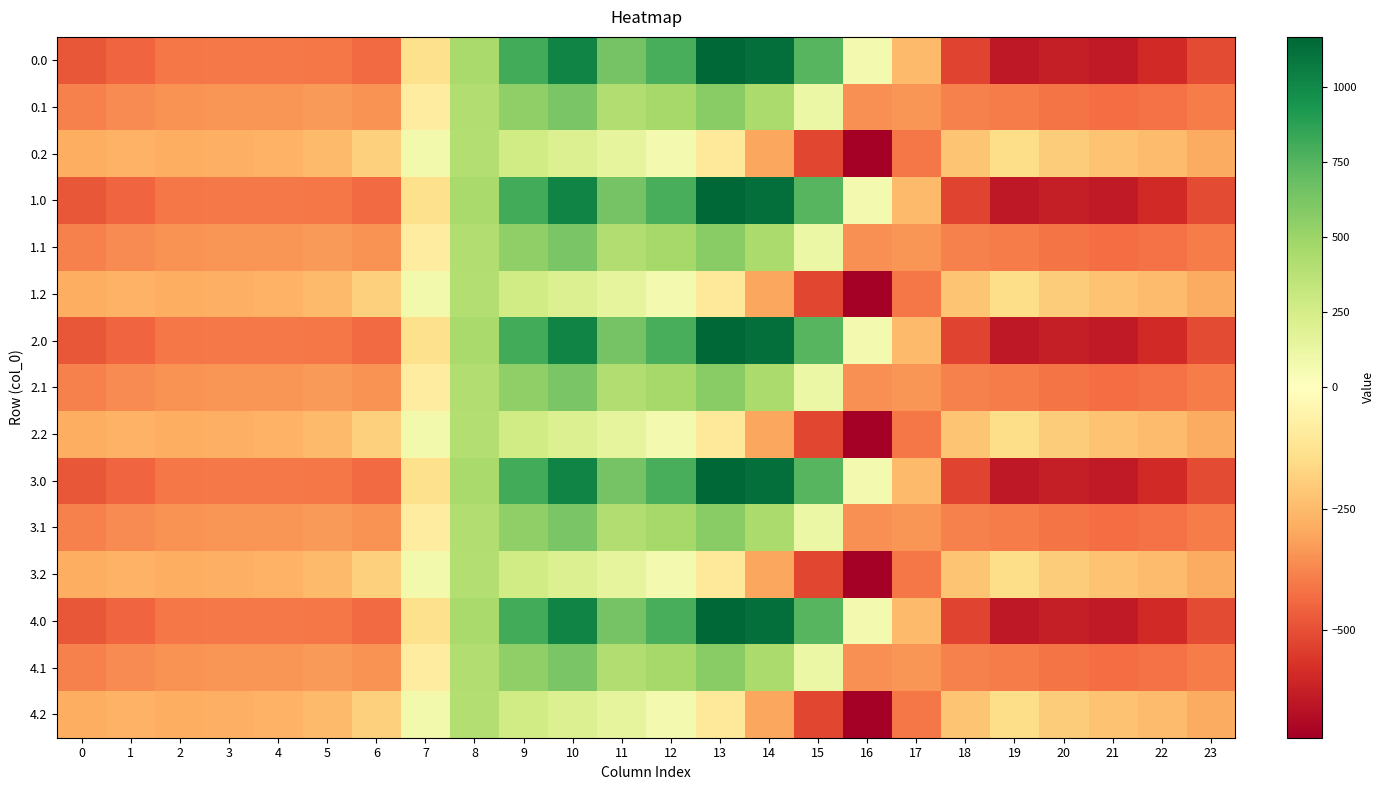

Which label corresponds to the smallest value in the chart?

16